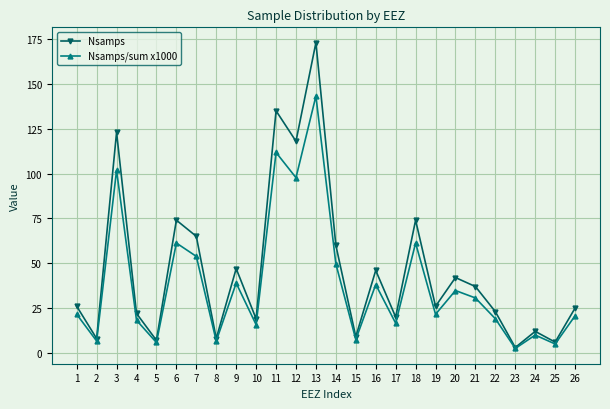

Count the number of data series in this chart.

2